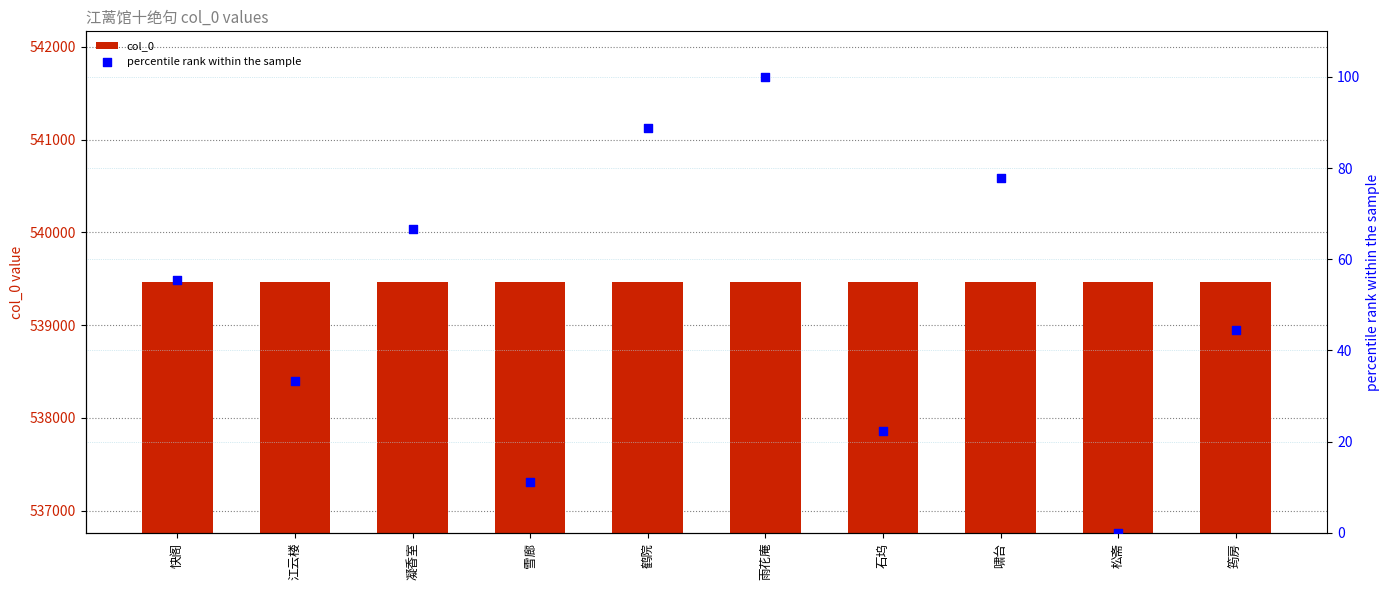

Which series has the largest Y range (max minus min)?

percentile rank within the sample